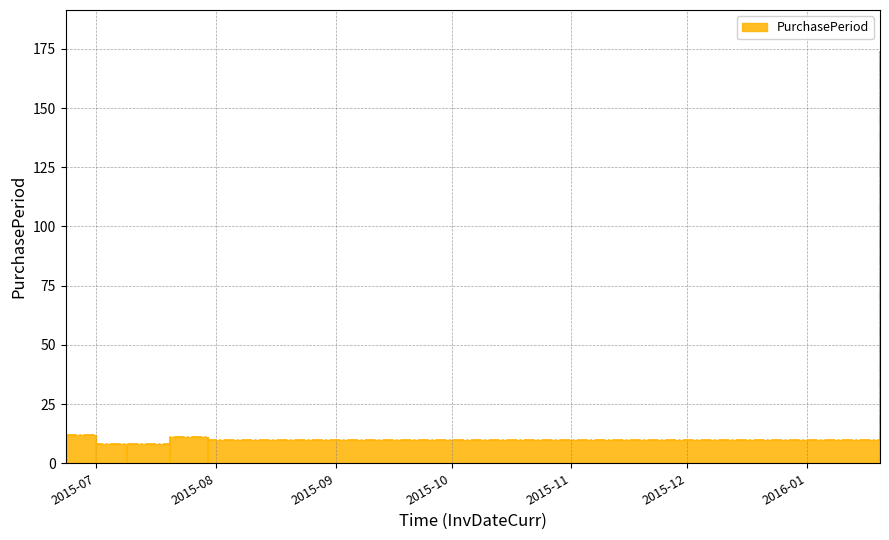

How many lines are shown in the chart?

1